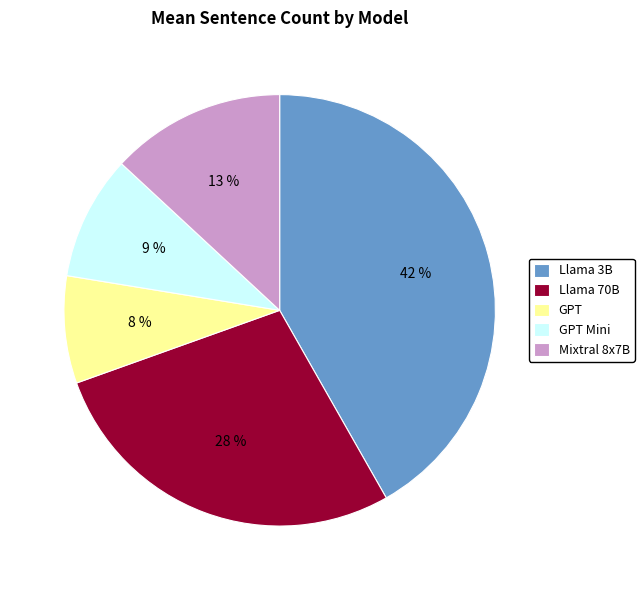

Which has a higher value, Mixtral 8x7B or Llama 3B?

Llama 3B